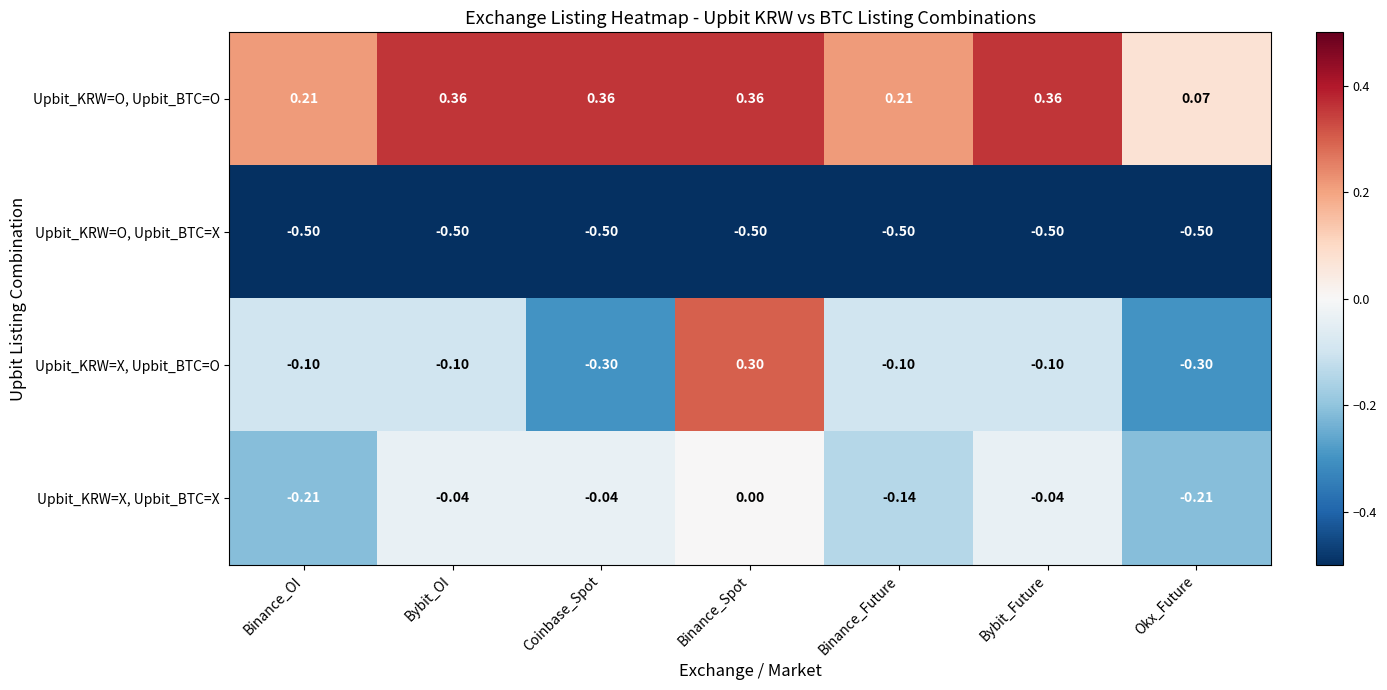

At which label is Upbit_KRW=O, Upbit_BTC=O closest to 0?

Okx_Future